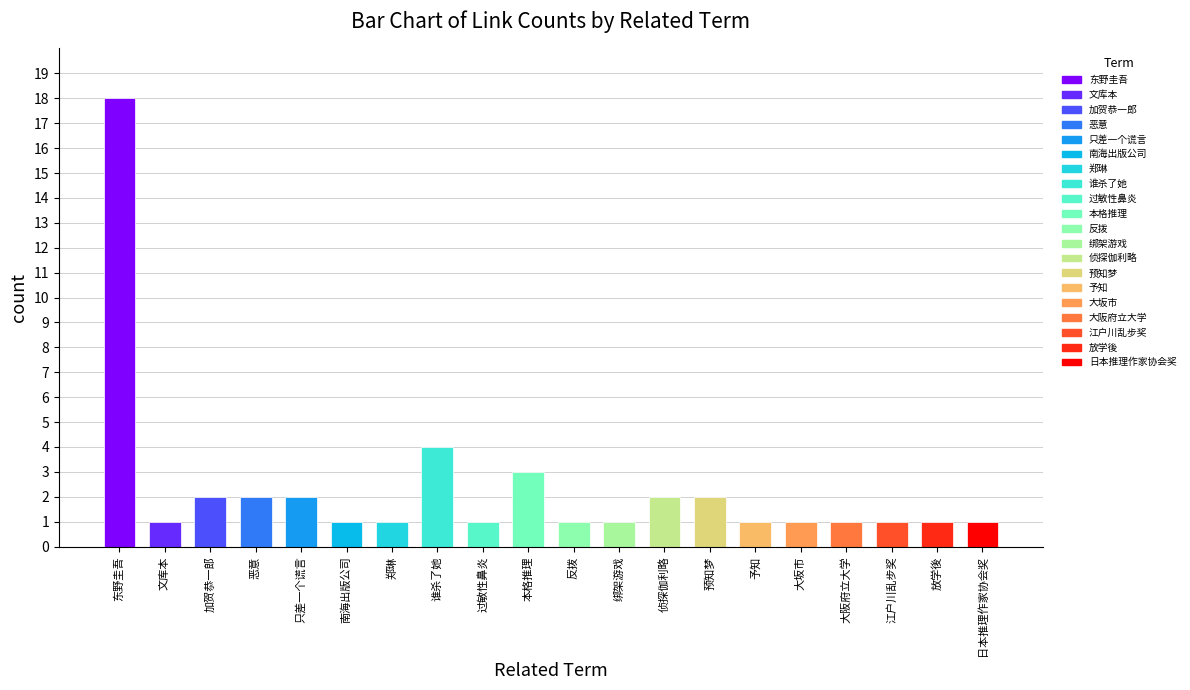

Reading left to right, list all the values displayed in this chart.

东野圭吾=18	文库本=1	加贺恭一郎=2	恶意=2	只差一个谎言=2	南海出版公司=1	郑琳=1	谁杀了她=4	过敏性鼻炎=1	本格推理=3	反拨=1	绑架游戏=1	侦探伽利略=2	预知梦=2	予知=1	大坂市=1	大阪府立大学=1	江户川乱步奖=1	放学後=1	日本推理作家协会奖=1